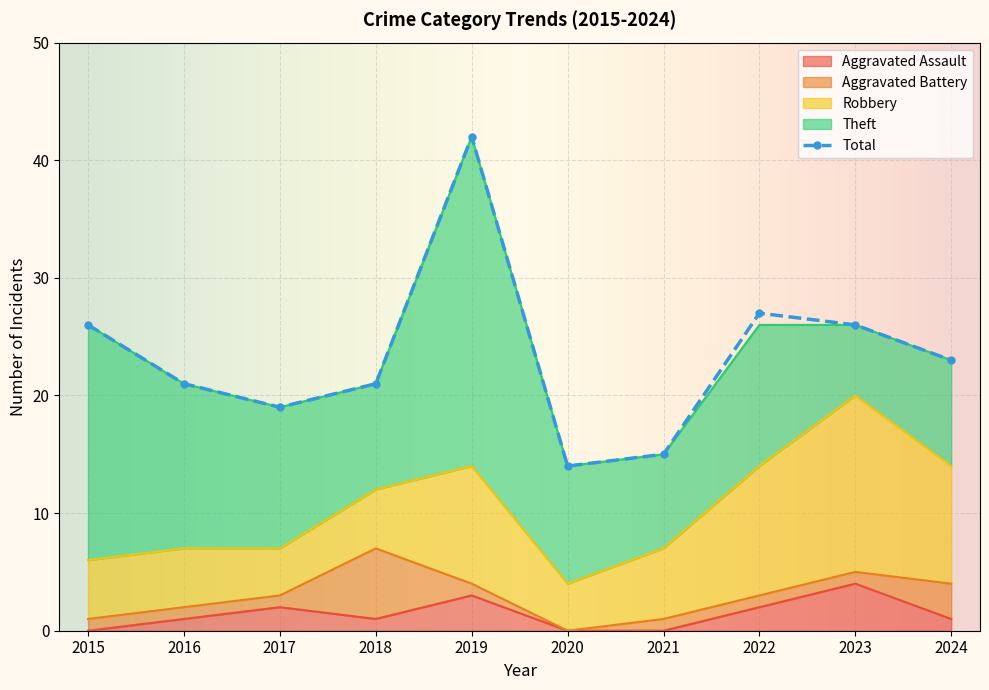

Which series has the largest total across all categories?

Total